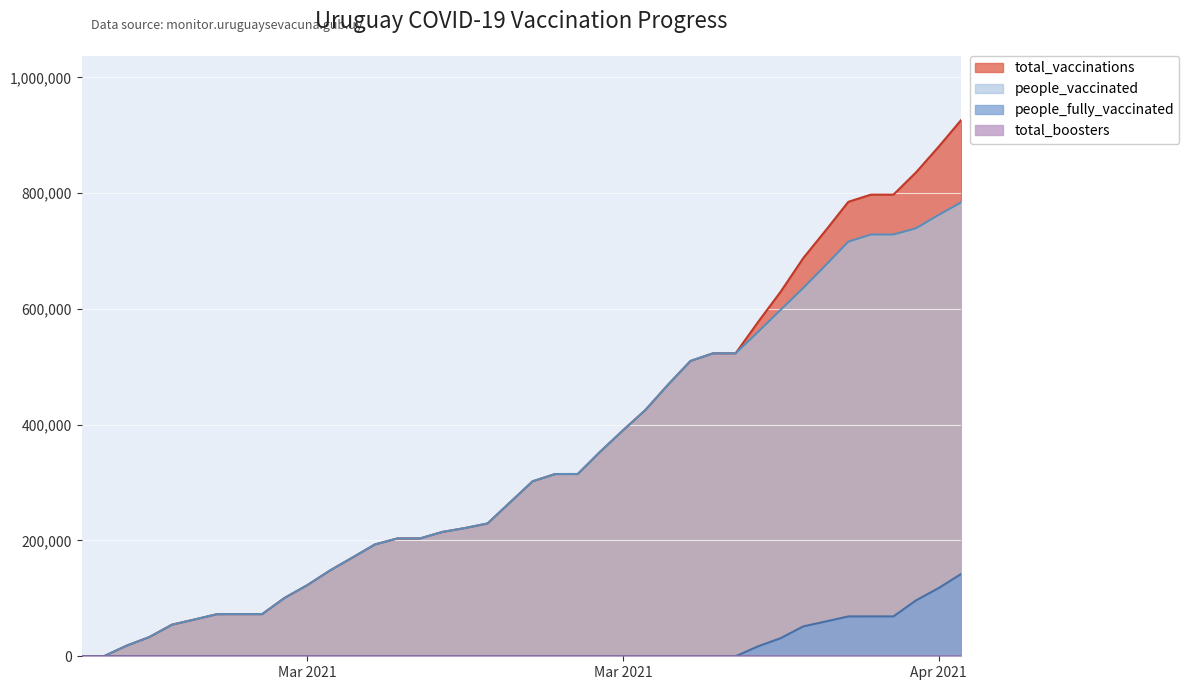

True or false: total_vaccinations and total_boosters intersect in this chart.

False